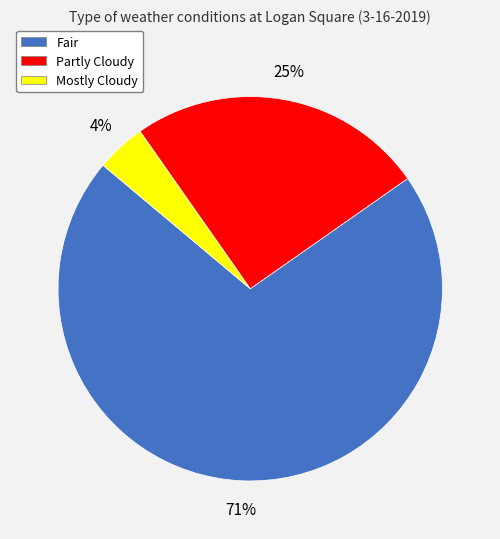

The Partly Cloudy slice represents 25% of the pie. True or false?

True